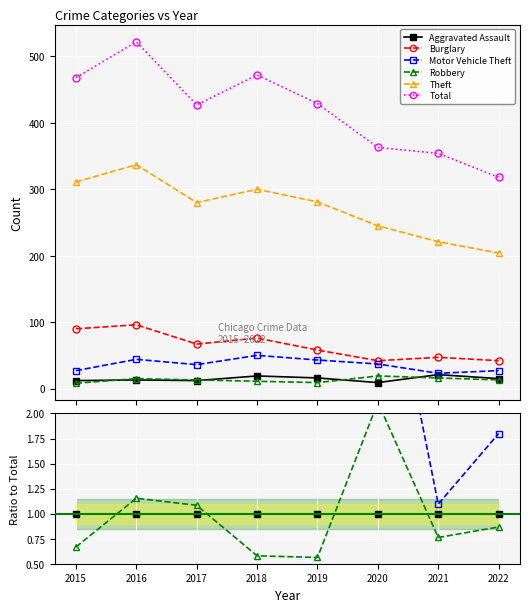

True or false: Total and Motor Vehicle Theft intersect in this chart.

False